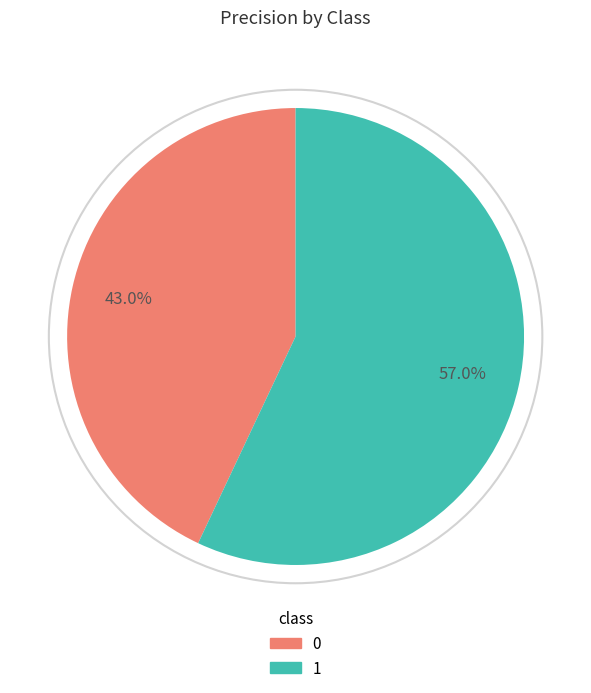

To the nearest percent, what is the difference between the largest and smallest slice percentages?

14%